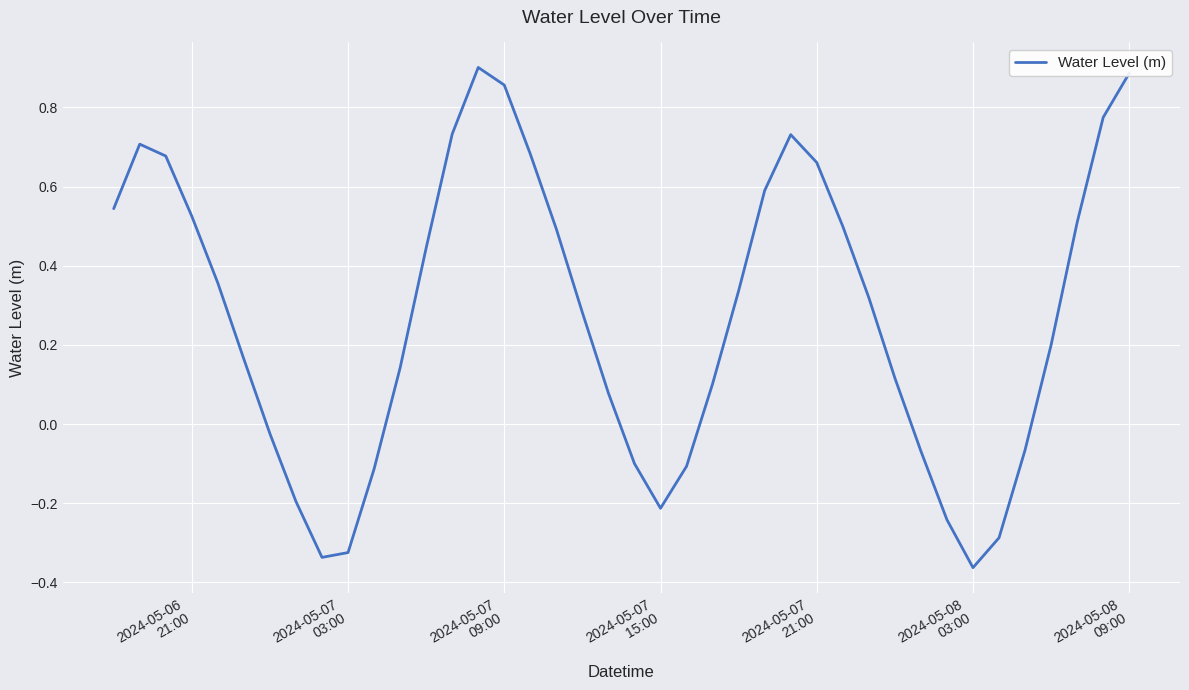

How many lines are shown in the chart?

1